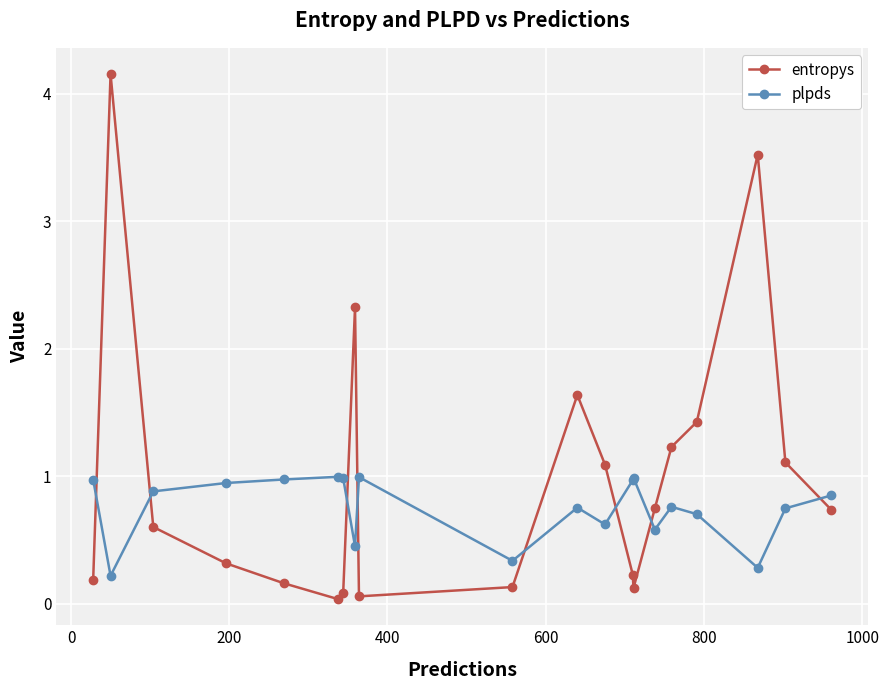

What is the maximum value for plpds?

1.0